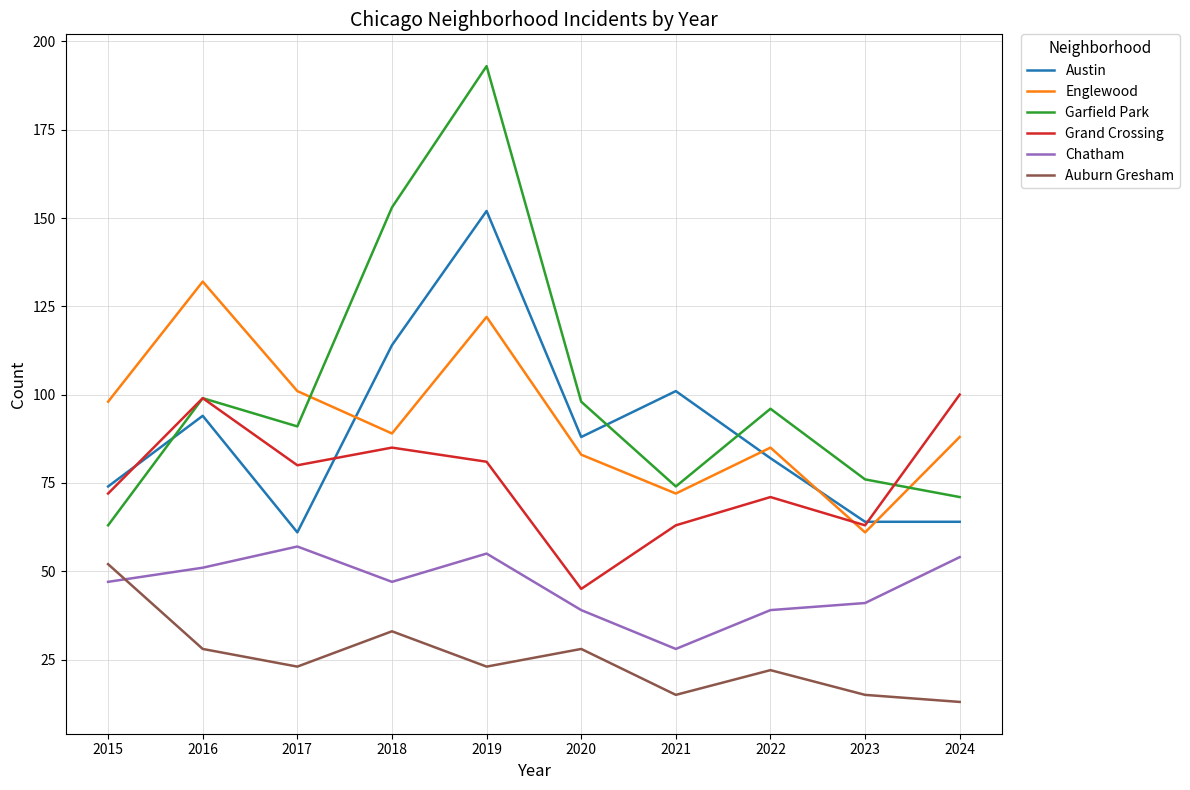

True or false: Grand Crossing has more than 0 points higher than both neighbors.

True